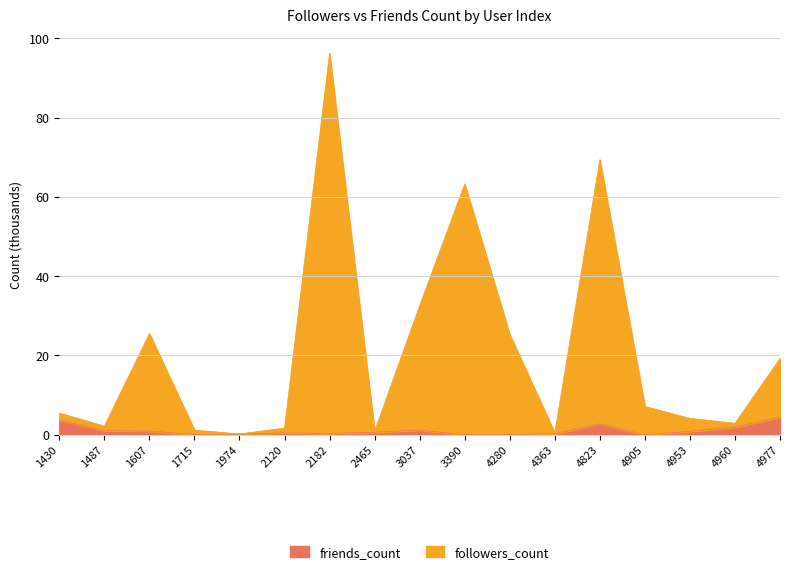

What are all the series names shown in the legend?

friends_count, followers_count